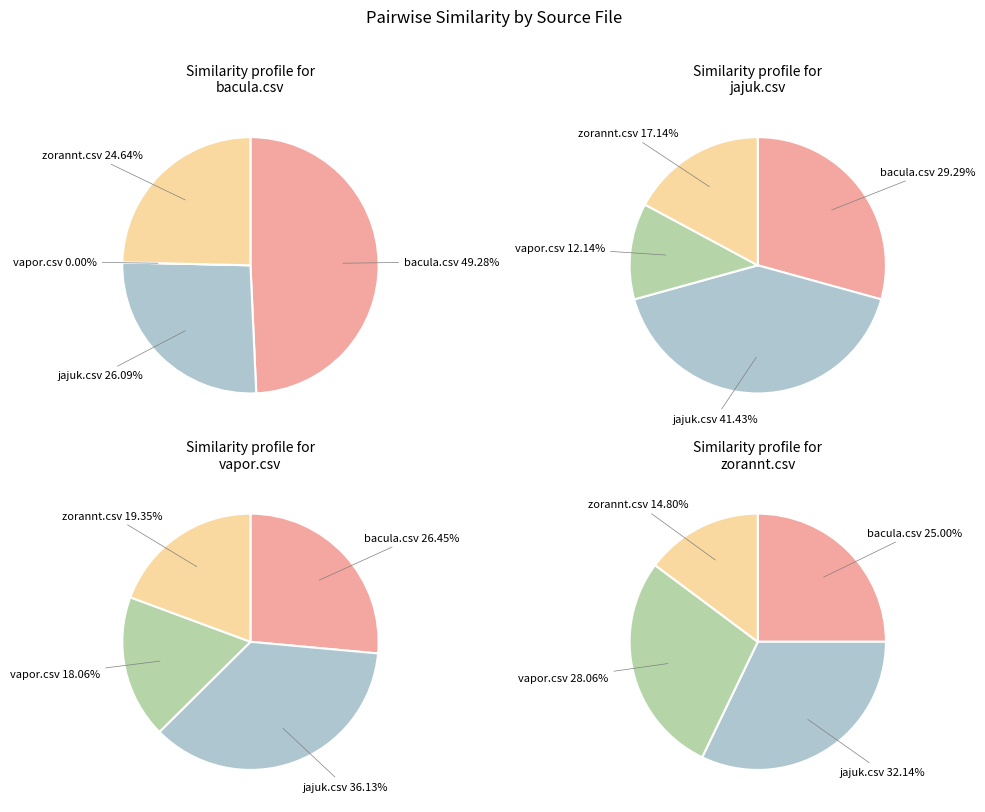

What percentage is the bacula.csv slice, to the nearest percent?

29%